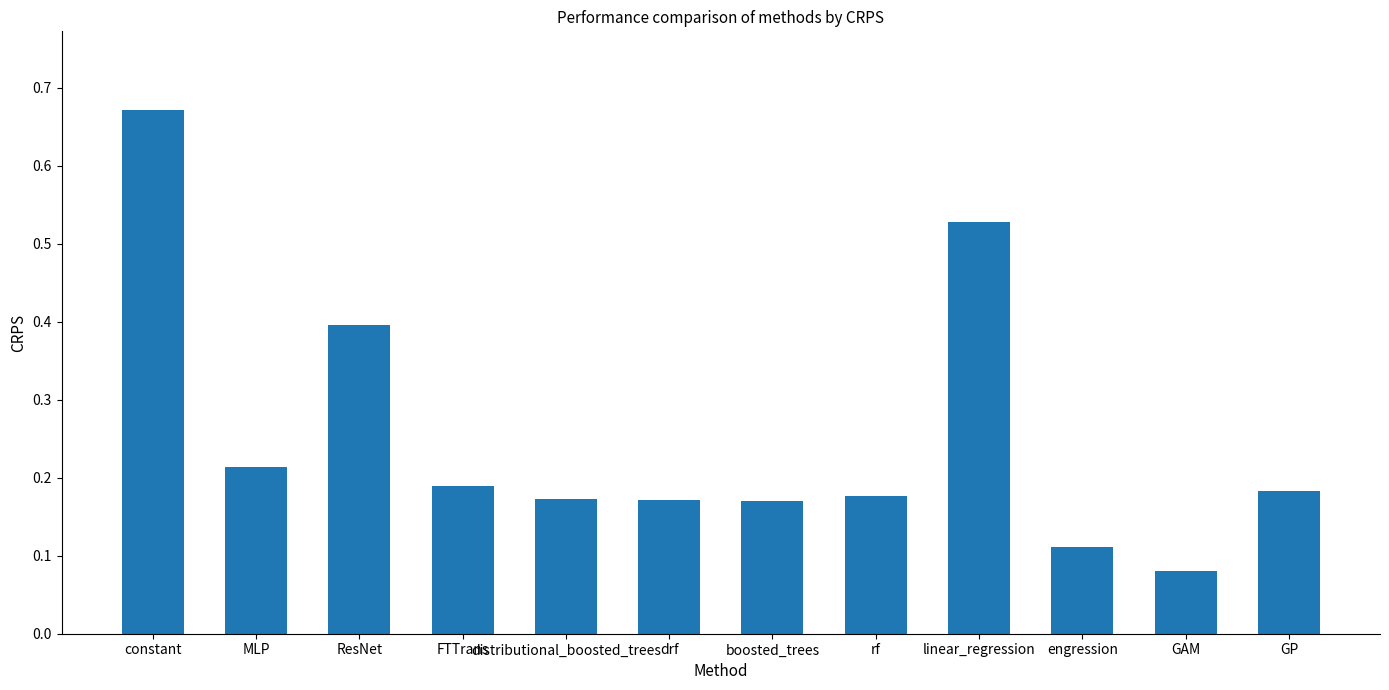

The value at constant is 1.0. True or false?

False